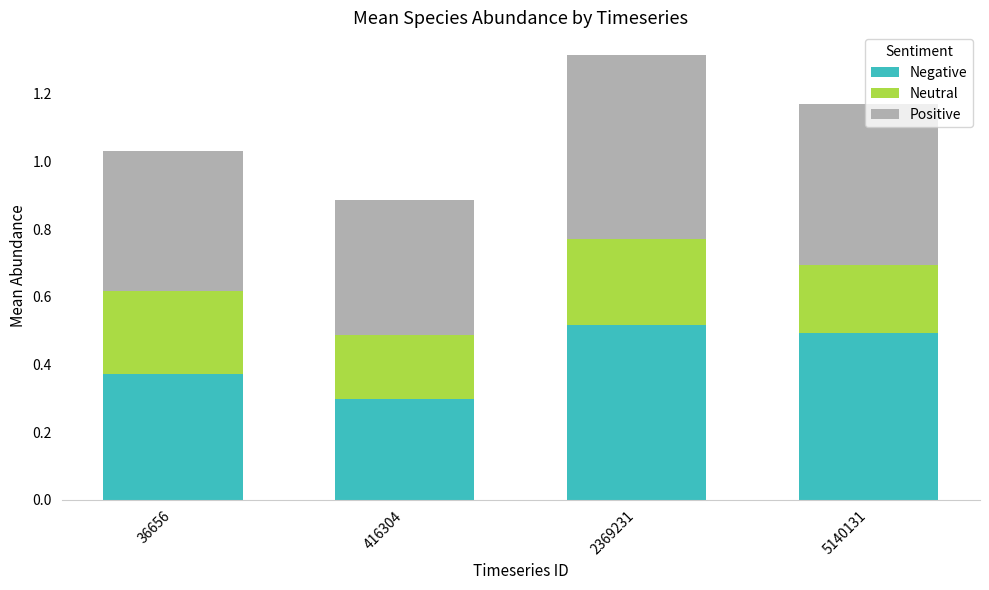

At which category is the sum across all series the highest?

2369231